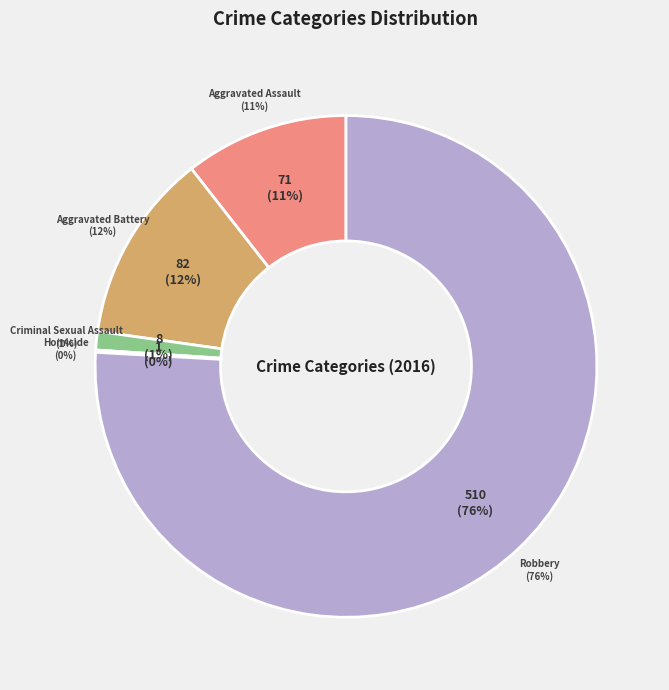

Is it true that Robbery is 76% of the pie?

True